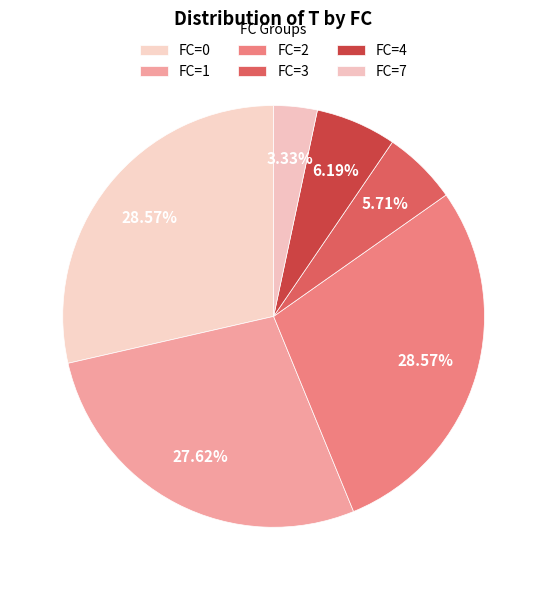

To the nearest percent, what is the combined percentage of FC=3 and FC=7?

9%